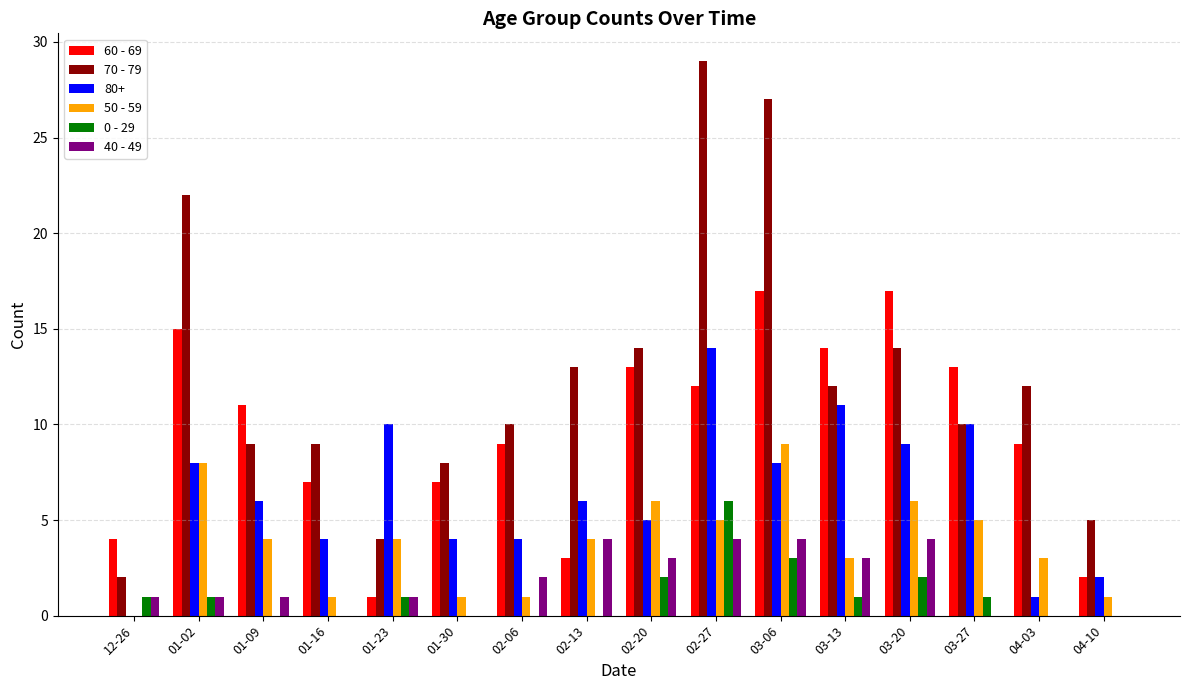

At which category does the chart reach its peak across all series?

02-27